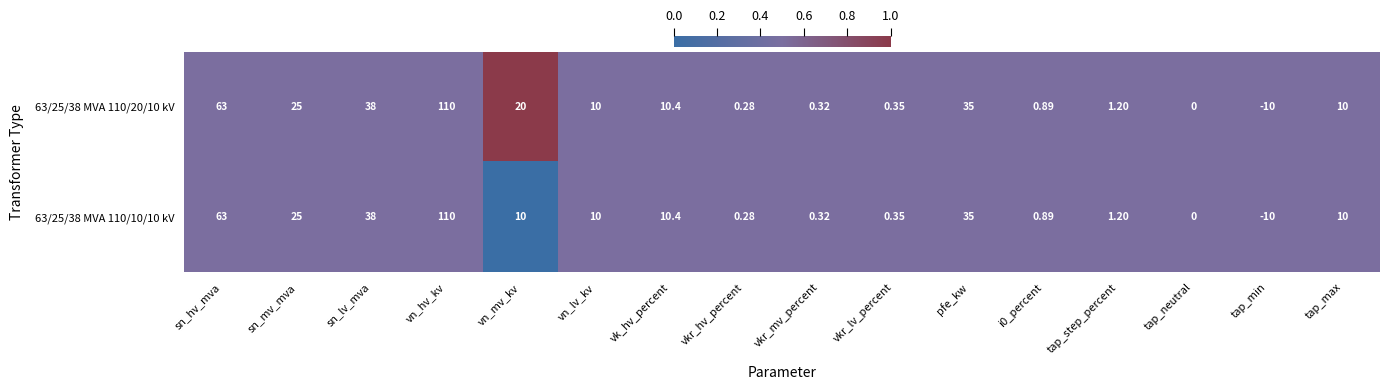

What is the total value across all series at vn_hv_kv?

220.0